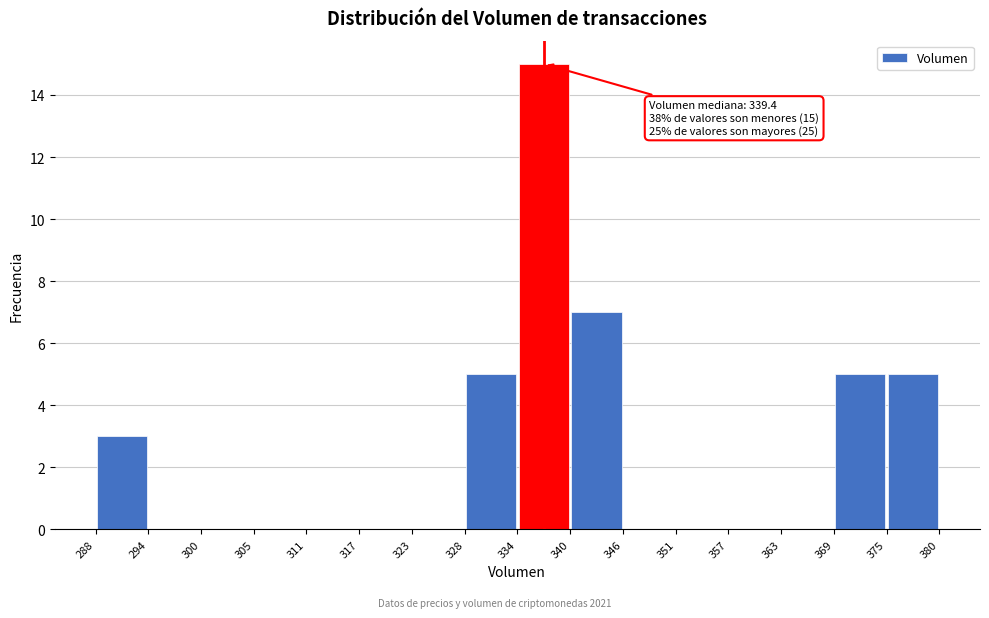

Which range on the x-axis has the tallest bar?

334 to 340